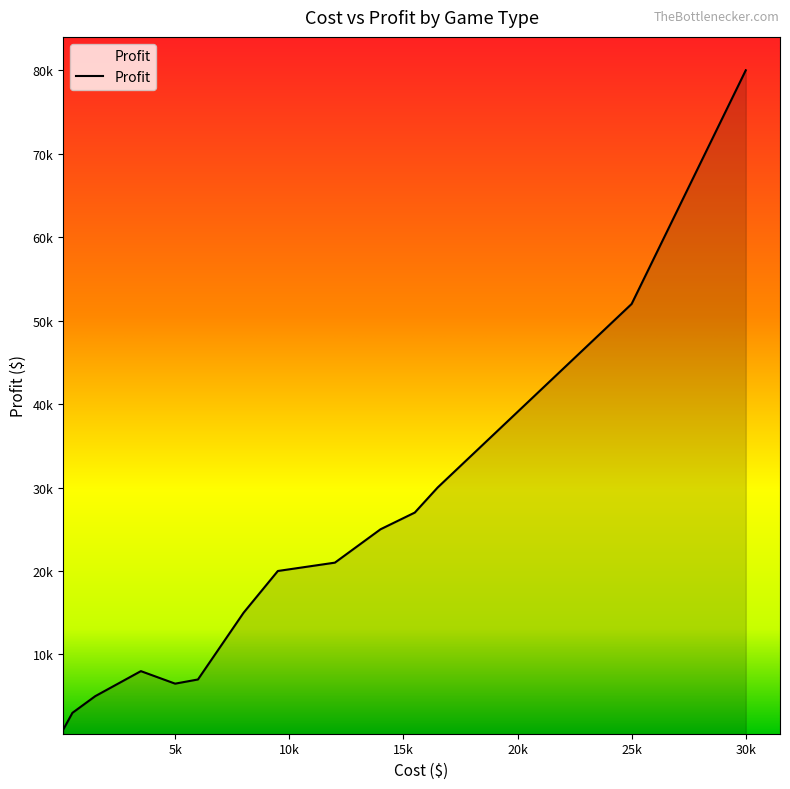

Is this an area chart (filled region under the line)?

Yes